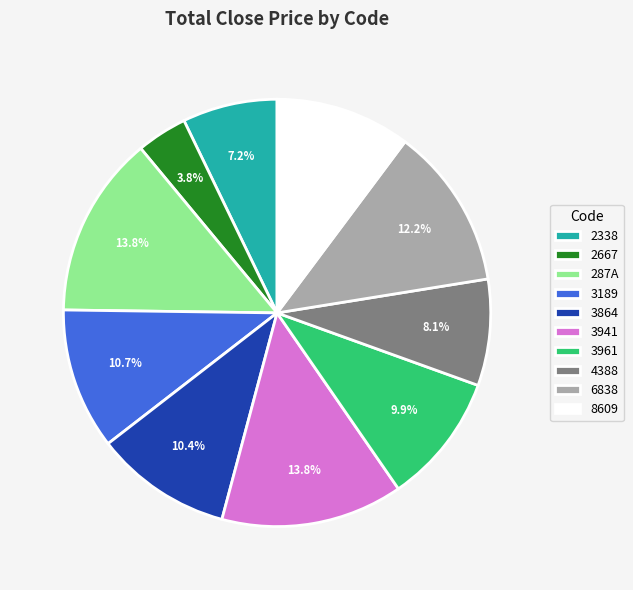

What is the total percentage of 6838 and 3961?

22.1%